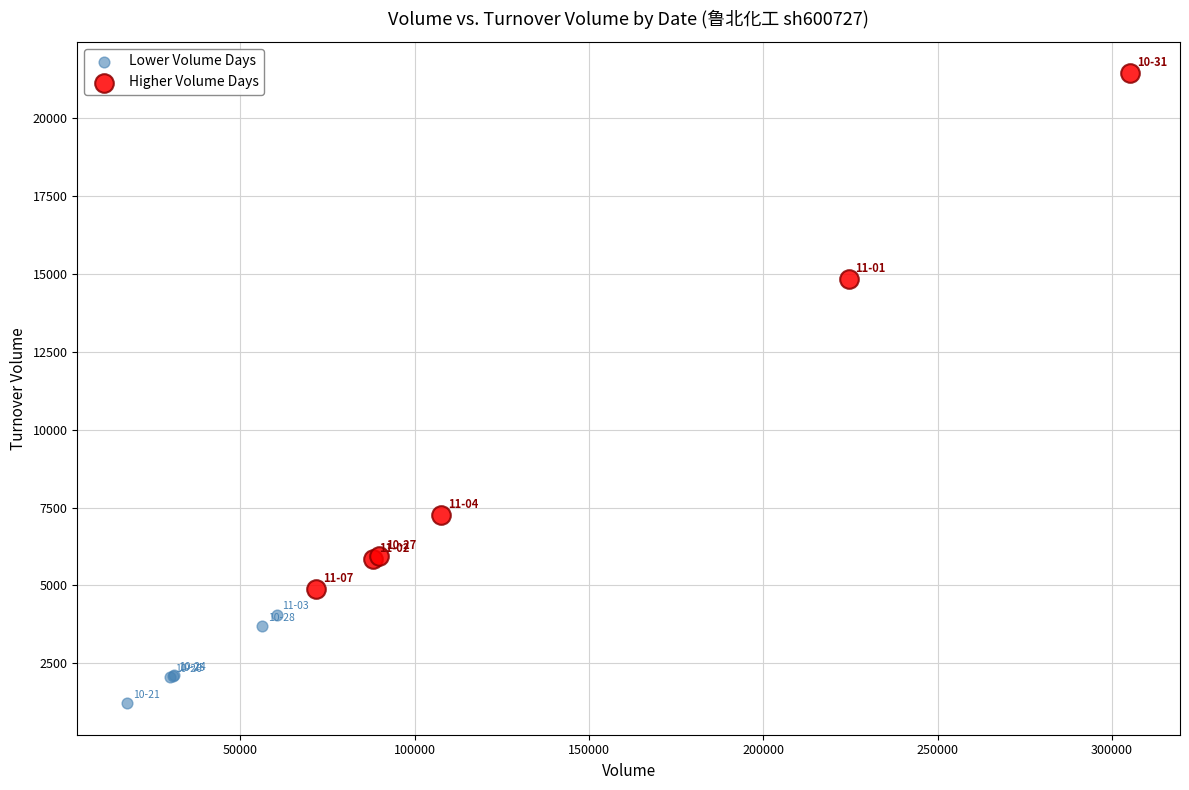

Which series reaches the maximum Y coordinate?

Higher Volume Days